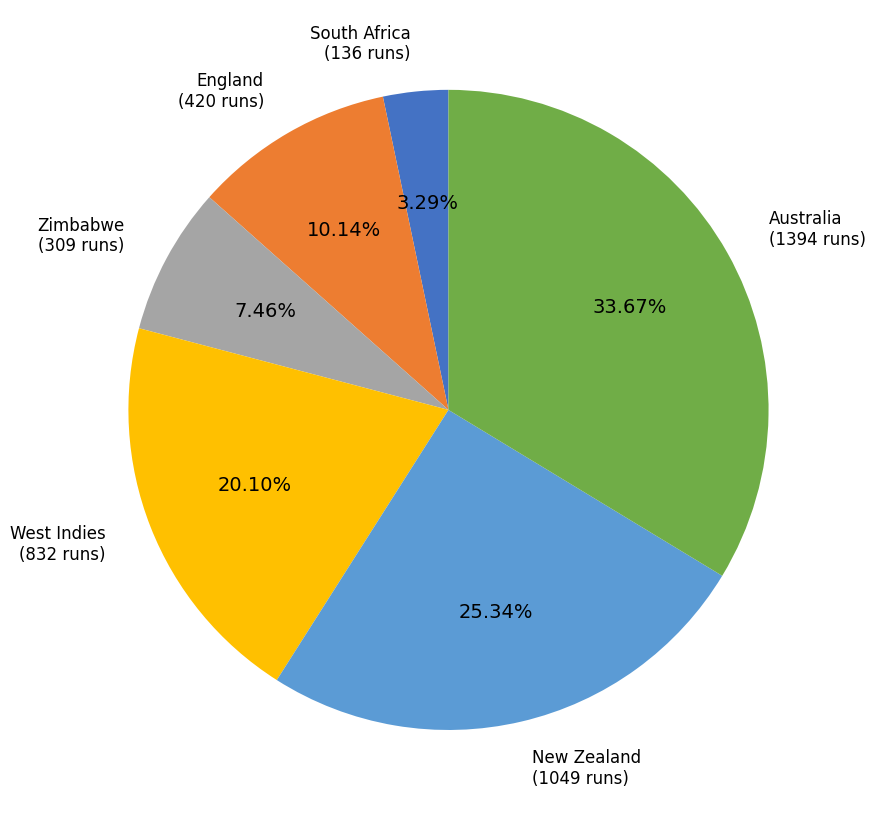

Is the sum of South Africa and West Indies greater than half?

No